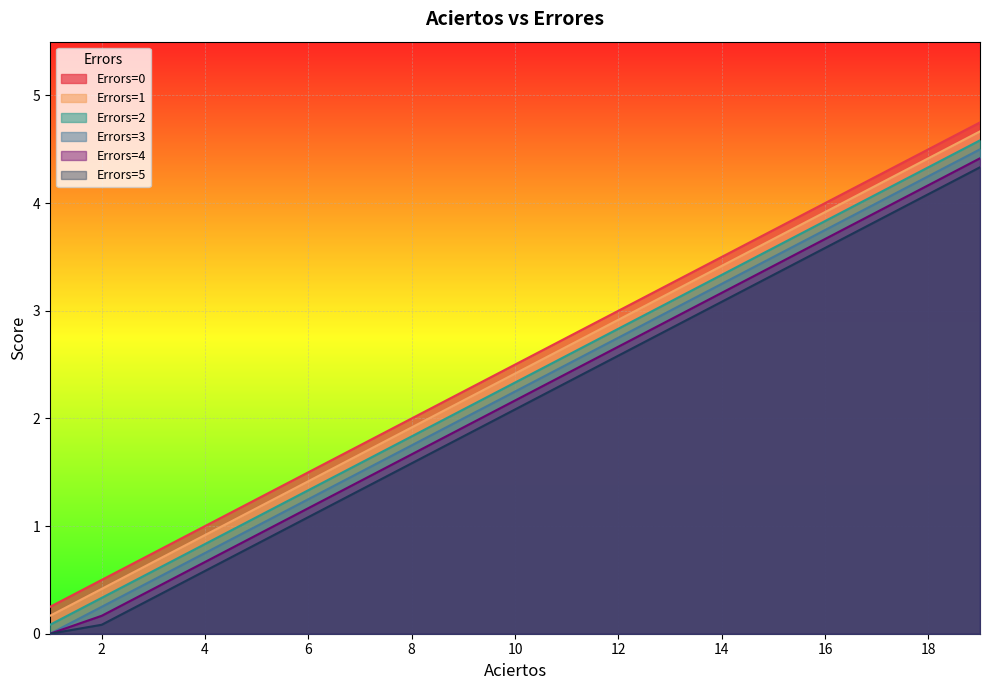

What is the greatest value displayed?

4.8